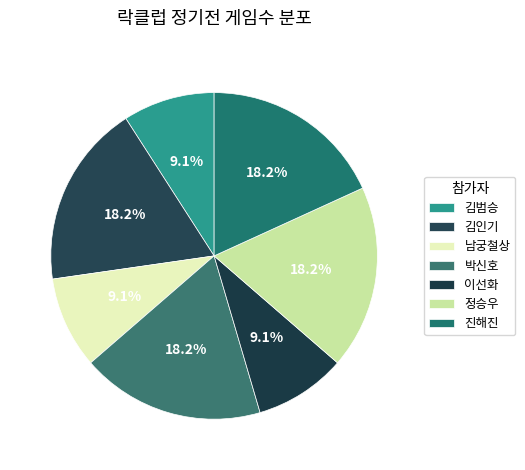

To the nearest percent, what is the combined percentage of 정승우 and 남궁철상?

27%